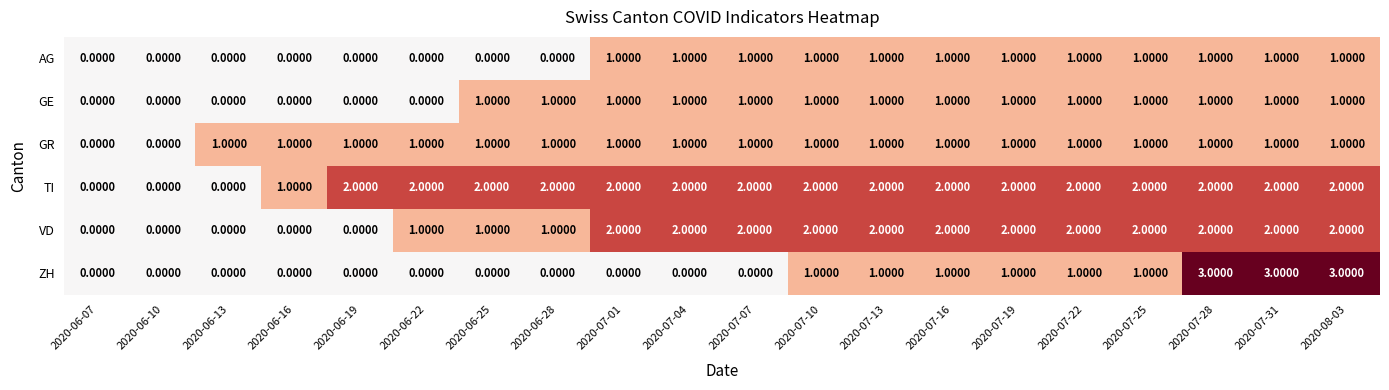

Which series has the widest spread of values?

ZH